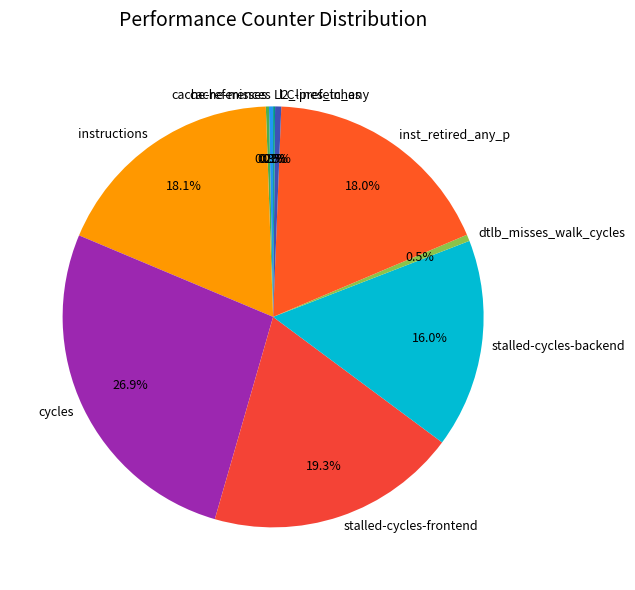

Between stalled-cycles-frontend and l2_lines_in_any, which is larger?

stalled-cycles-frontend